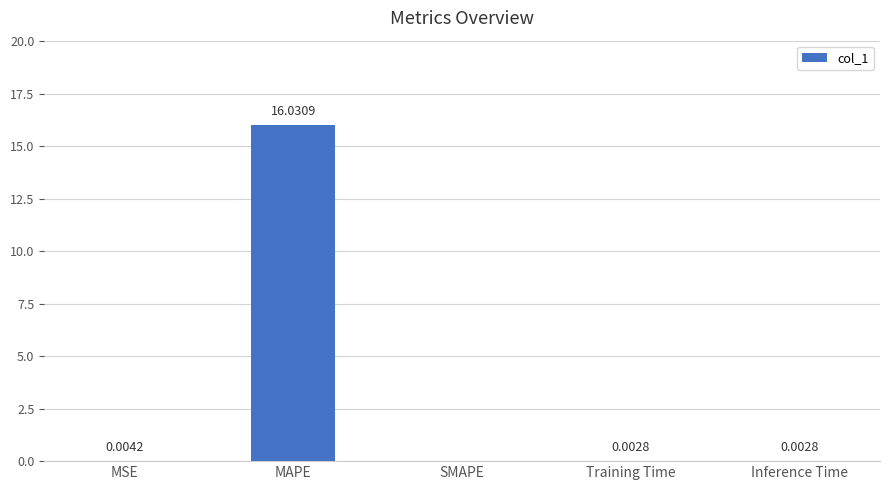

What is the sum of all values?

16.0